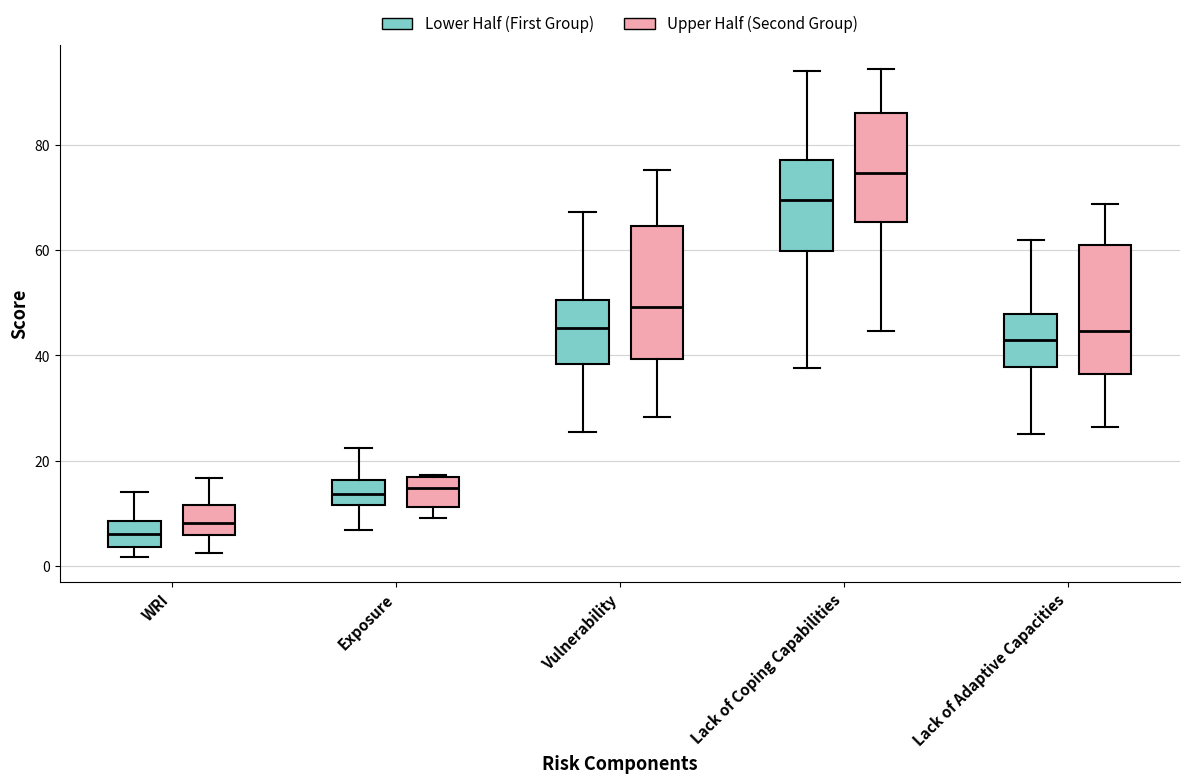

Reading left to right, transcribe this box plot: for each box, give where its median line is, the range the box spans, and where its two whiskers end, as read against the y-axis. The values are not printed on the chart, so give them approximately, as read against the axis.

WRI (Lower Half (First Group)): median 6, box 4 to 8, whiskers 2 to 14
WRI (Upper Half (Second Group)): median 8, box 6 to 12, whiskers 2 to 16
Exposure (Lower Half (First Group)): median 14, box 12 to 16, whiskers 6 to 22
Exposure (Upper Half (Second Group)): median 14, box 12 to 18, whiskers 10 to 18
Vulnerability (Lower Half (First Group)): median 46, box 38 to 50, whiskers 26 to 68
Vulnerability (Upper Half (Second Group)): median 50, box 40 to 64, whiskers 28 to 76
Lack of Coping Capabilities (Lower Half (First Group)): median 70, box 60 to 78, whiskers 38 to 94
Lack of Coping Capabilities (Upper Half (Second Group)): median 74, box 66 to 86, whiskers 44 to 94
Lack of Adaptive Capacities (Lower Half (First Group)): median 42, box 38 to 48, whiskers 26 to 62
Lack of Adaptive Capacities (Upper Half (Second Group)): median 44, box 36 to 60, whiskers 26 to 68